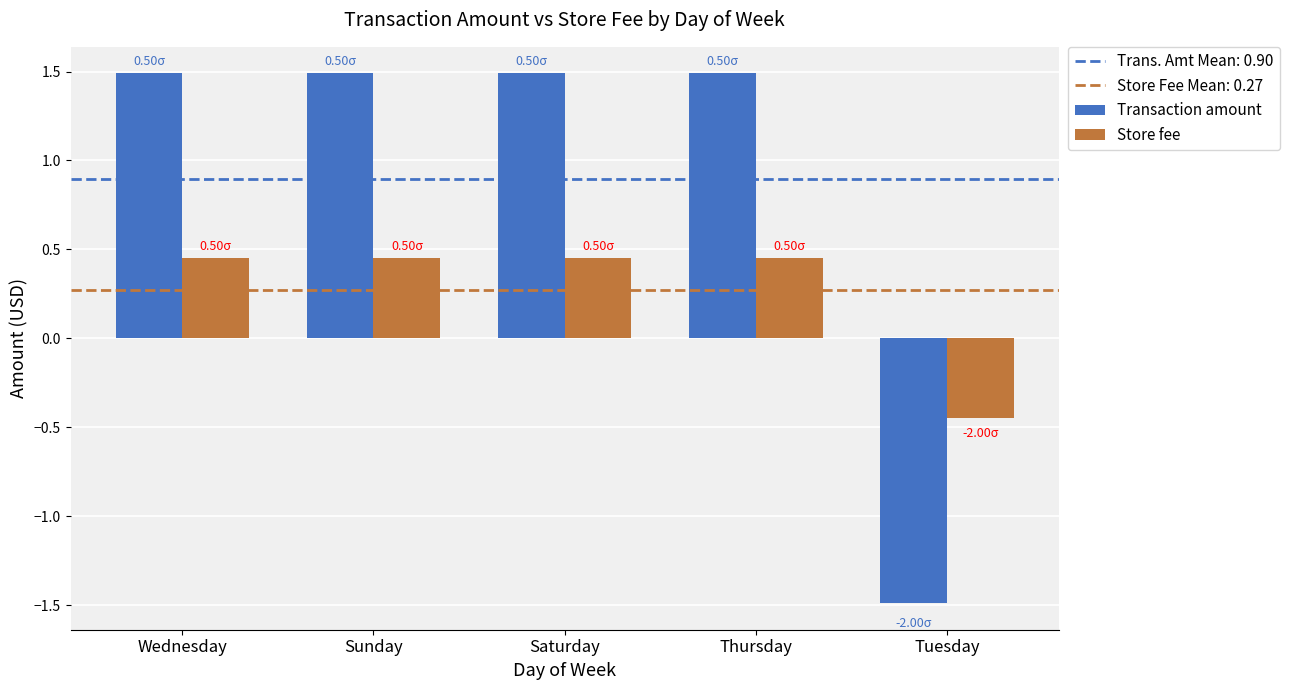

Which series has the largest range (max minus min)?

Transaction amount